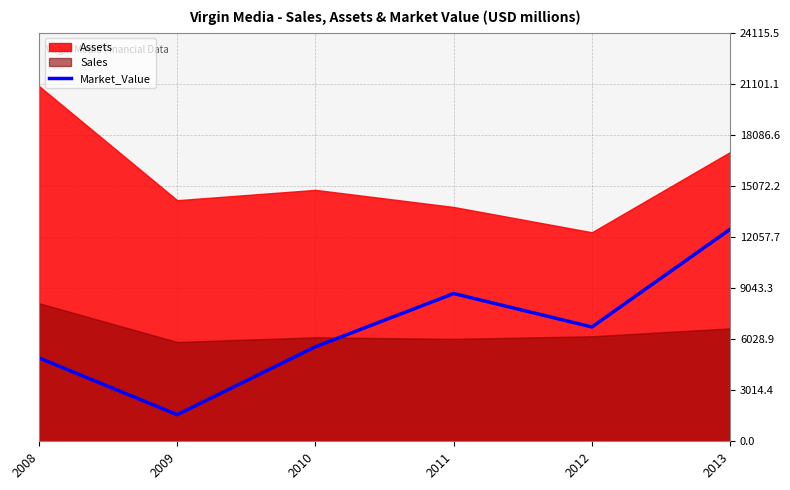

Where is the data nearest to the value 7043?

2012